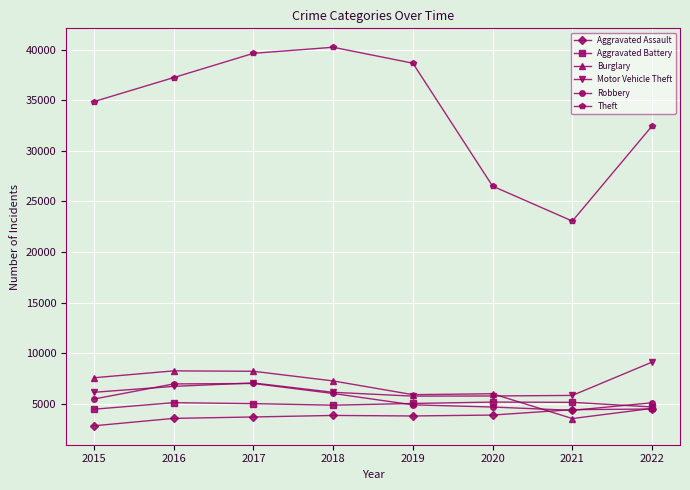

List the labels in order of Theft value, smallest first.

2021, 2020, 2022, 2015, 2016, 2019, 2017, 2018